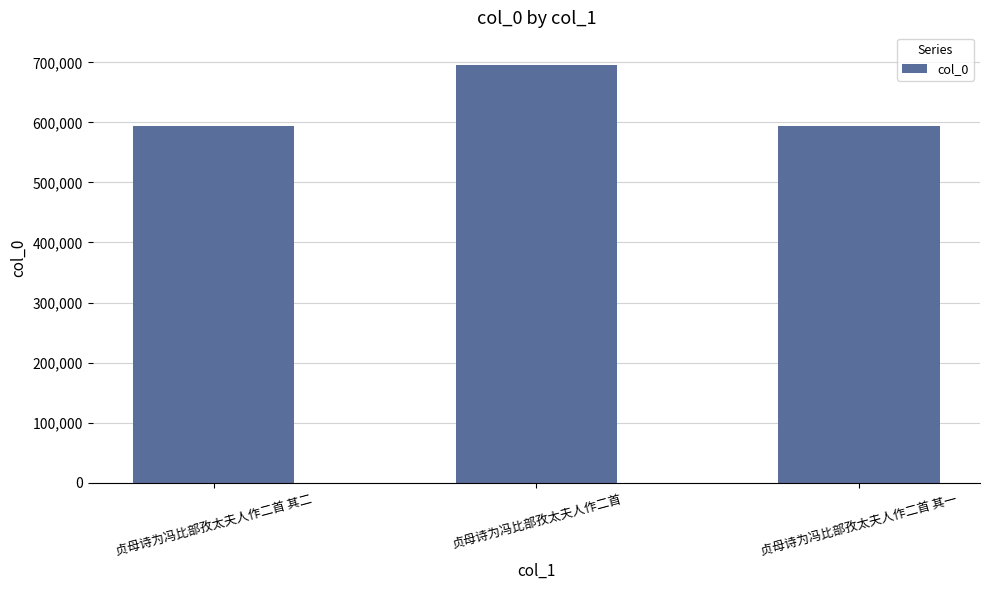

What is the maximum value shown in the chart?

695994